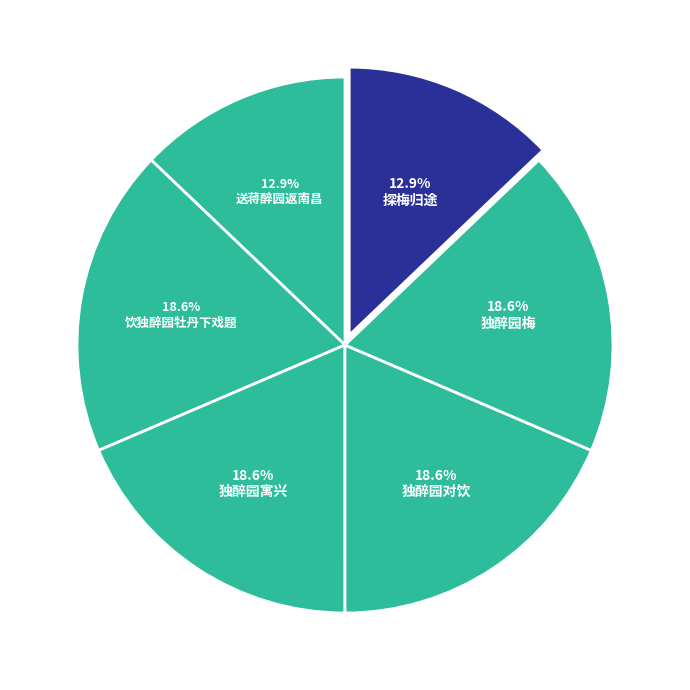

Count the number of slices in the pie.

6